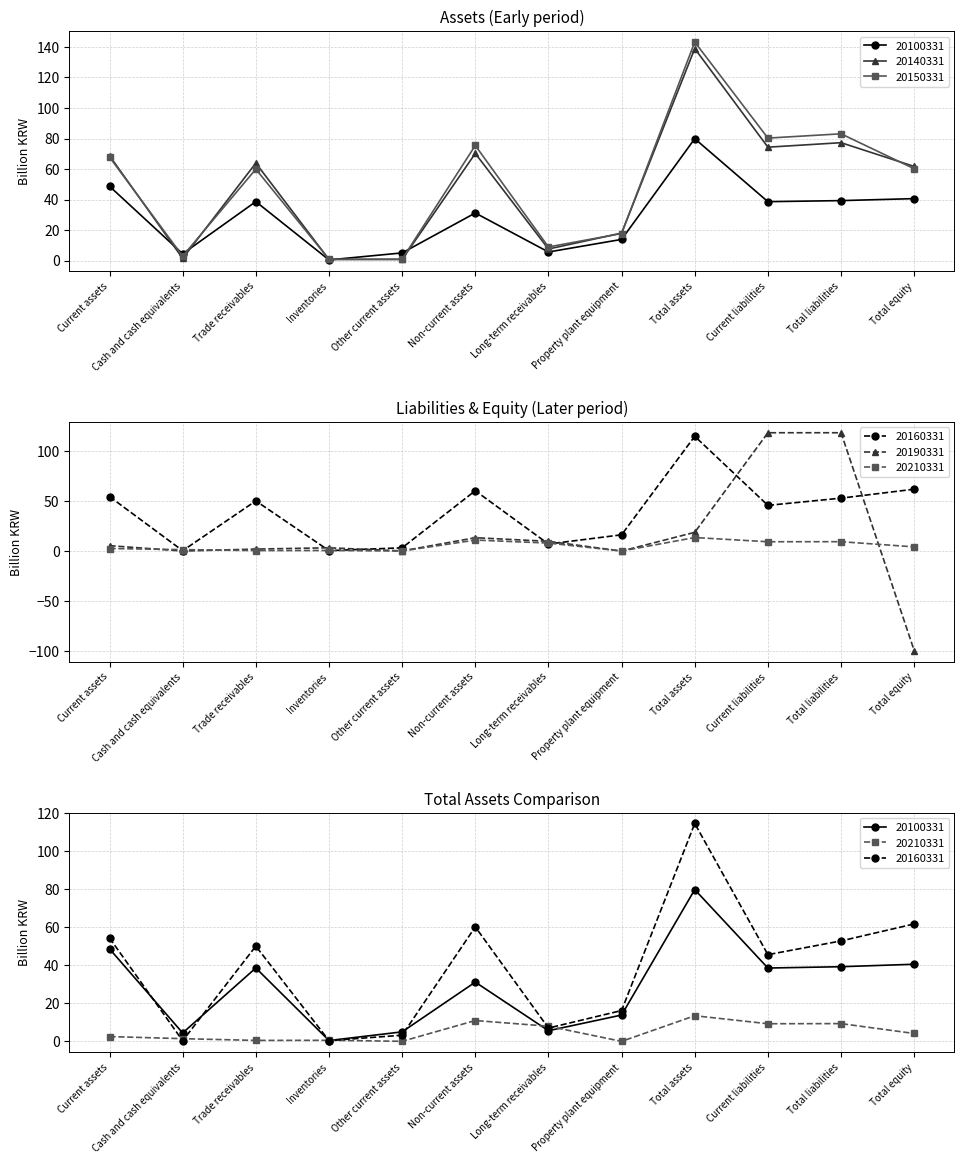

Between which two adjacent categories do 20150331 and 20140331 first intersect?

Current assets and Cash and cash equivalents